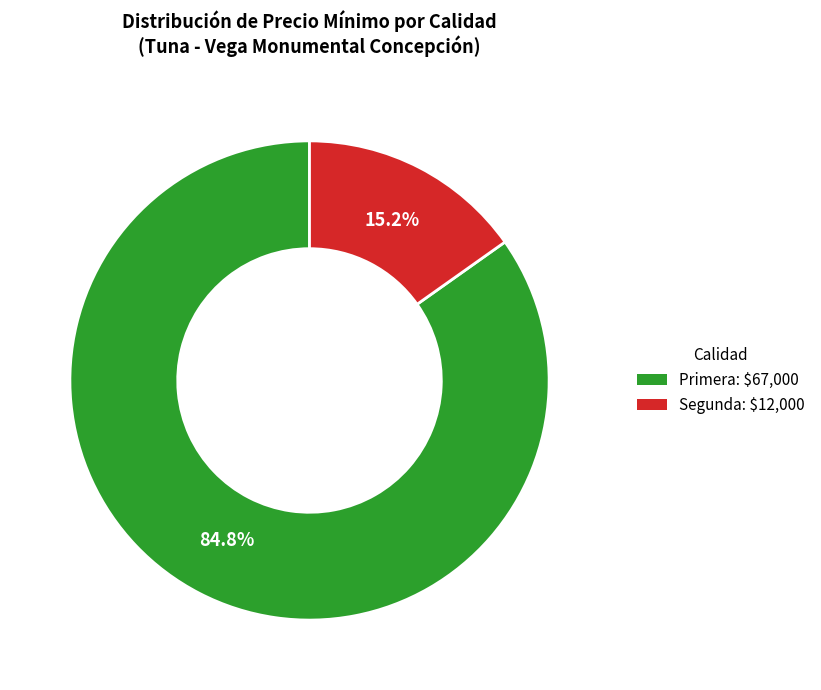

Is there a majority slice in this chart?

Yes